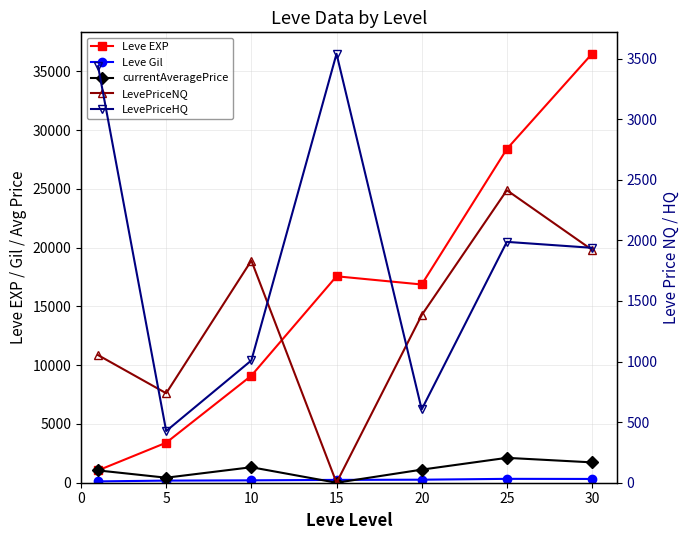

The LevePriceNQ series shows 0.0 at 15. True or false?

True